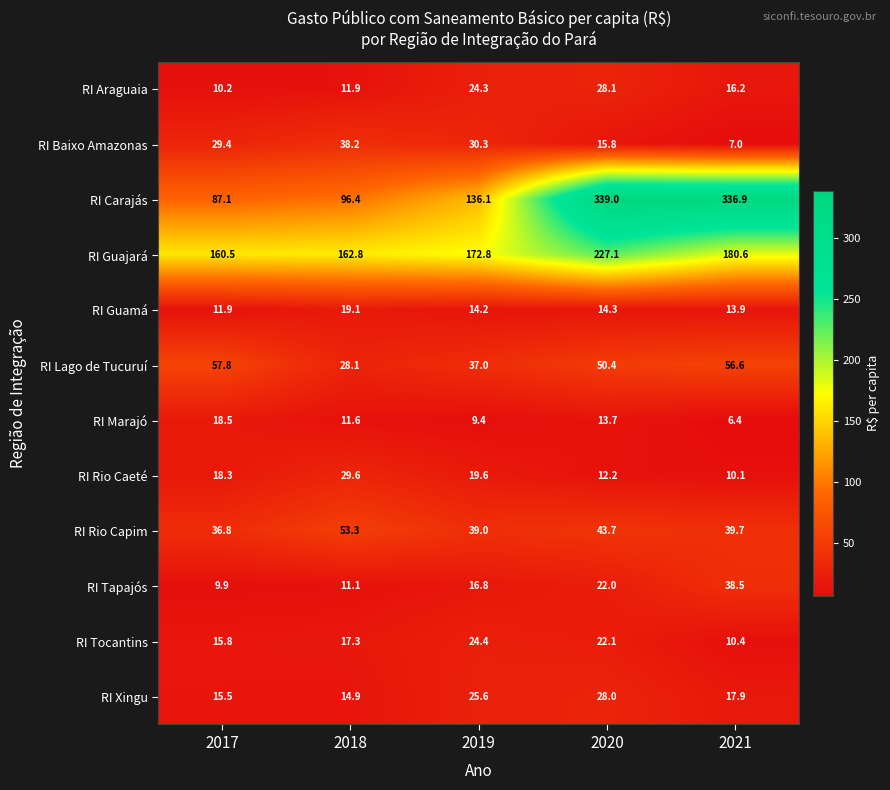

Which series has the largest total across all categories?

RI Carajás